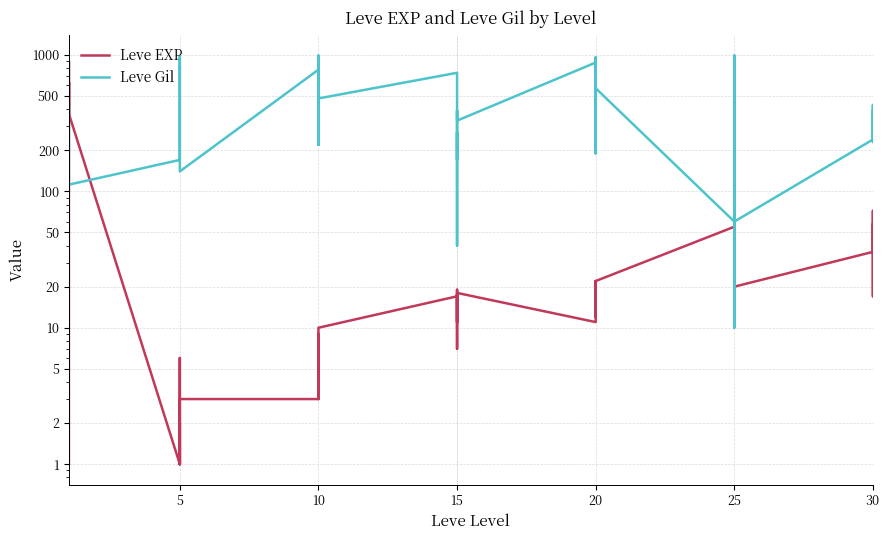

What is the sum of all Leve Gil values?

16961